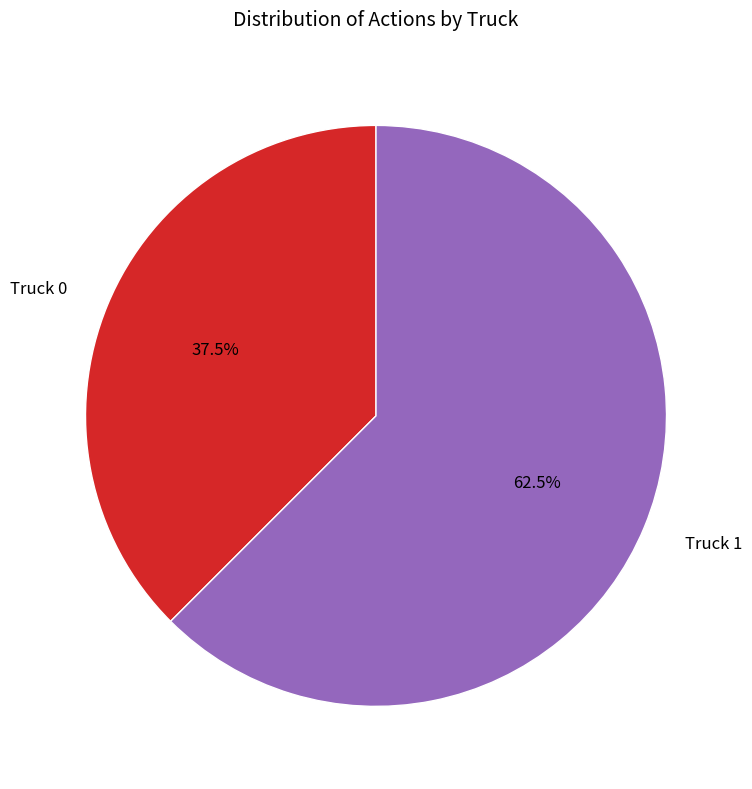

Which category has the smallest portion of the pie?

Truck 0